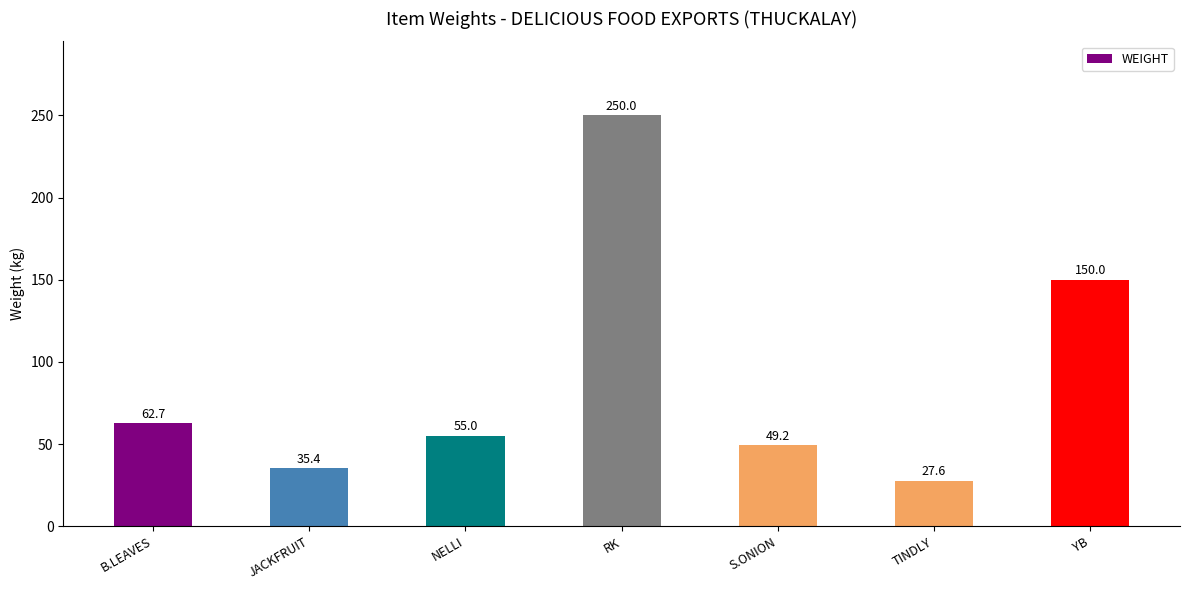

Read the value at B.LEAVES.

62.7